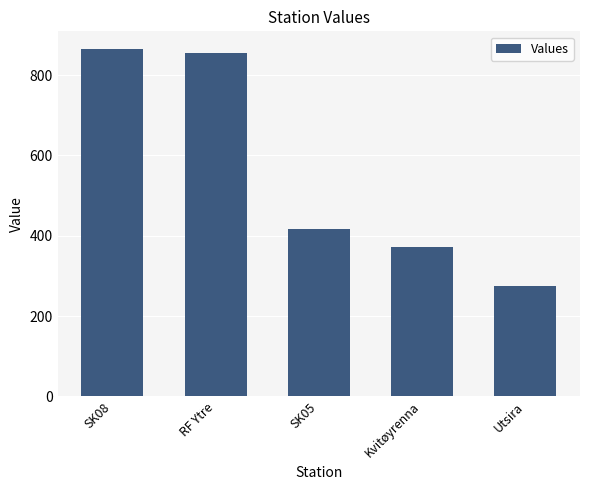

What is the approximate value at SK05, to the nearest 10?

420